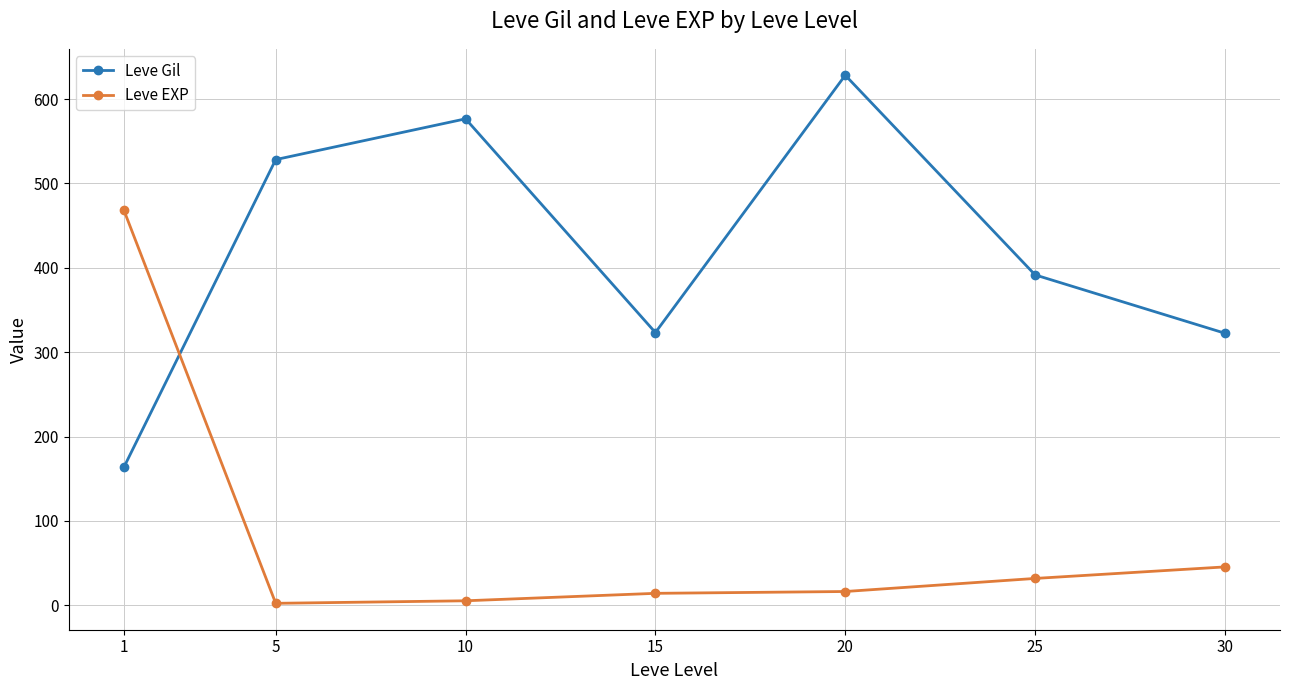

Between 5 and 10, which series saw the biggest shift?

Leve Gil